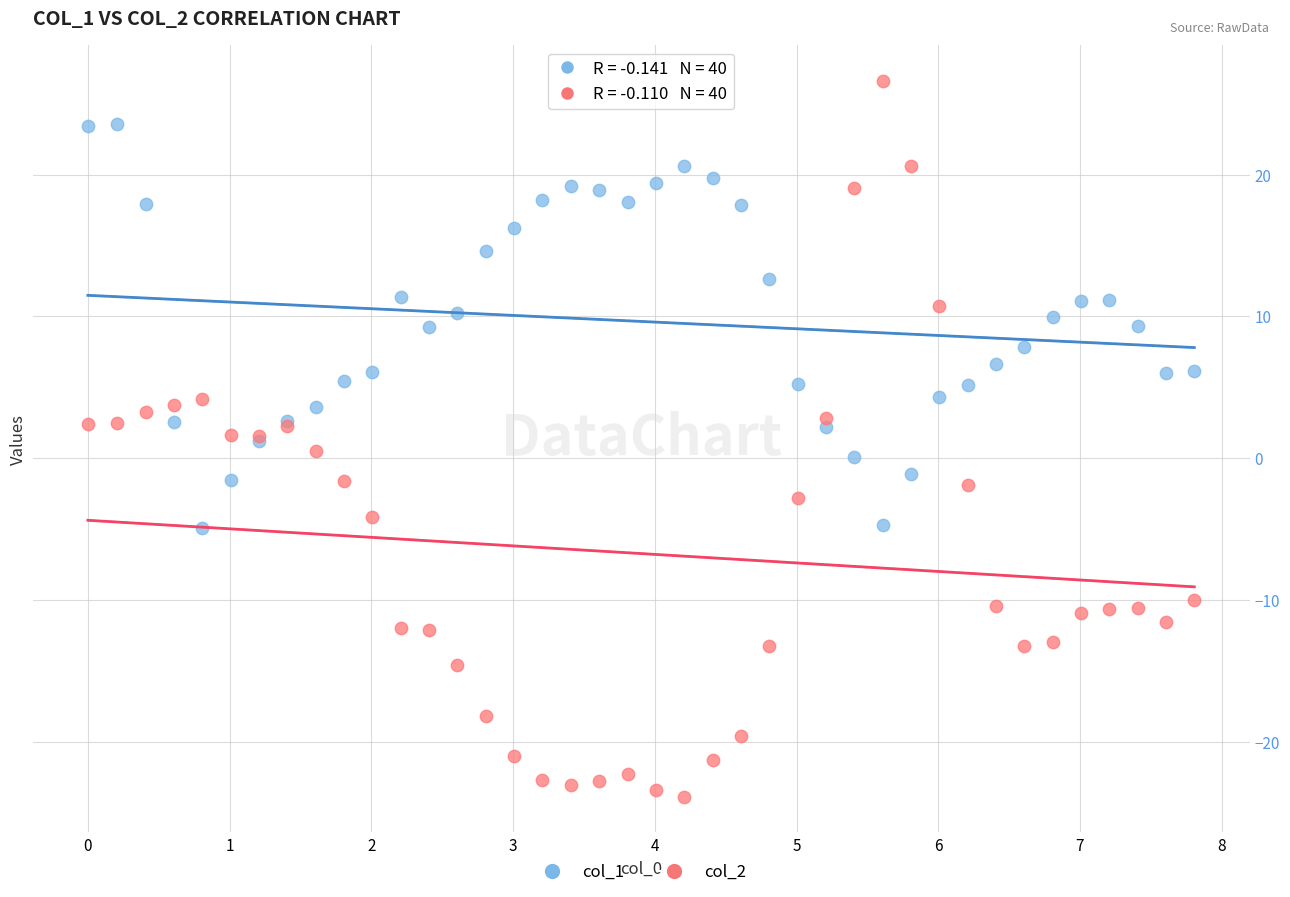

Which series contains the lowest Y value?

col_2